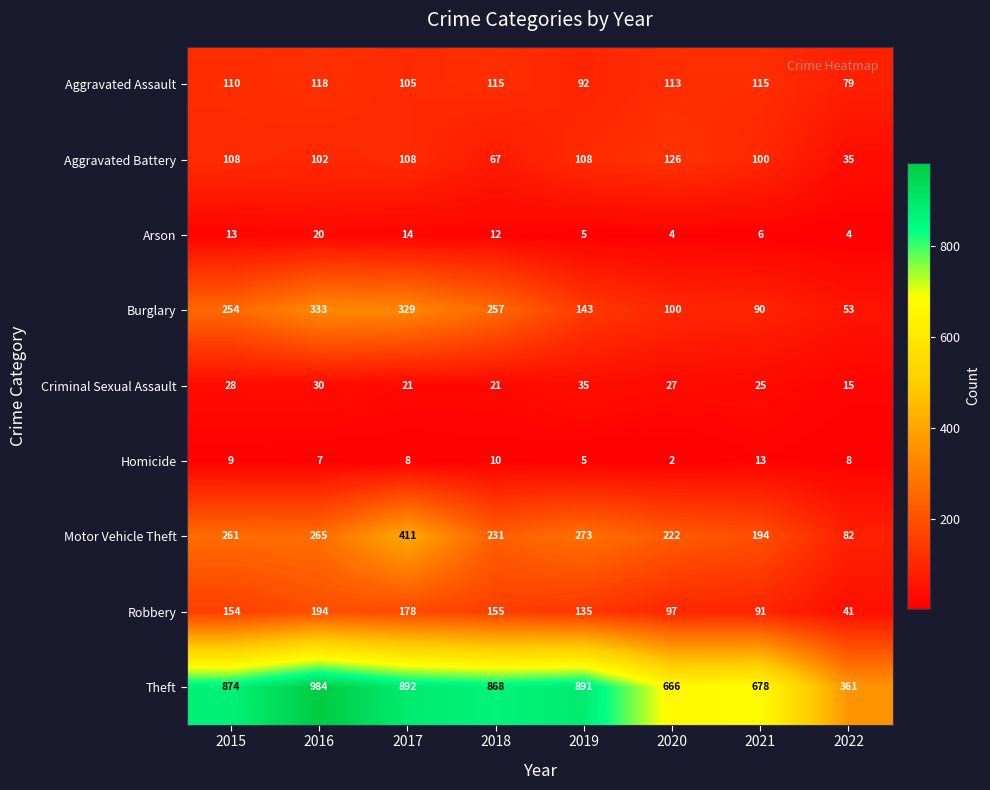

What is the approximate value of Criminal Sexual Assault at 2020?

27